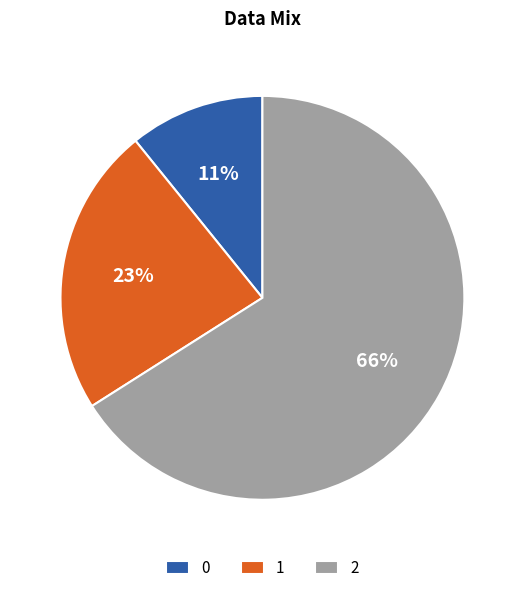

To the nearest percent, what is the difference between the 2 and 1 slice percentages?

43%